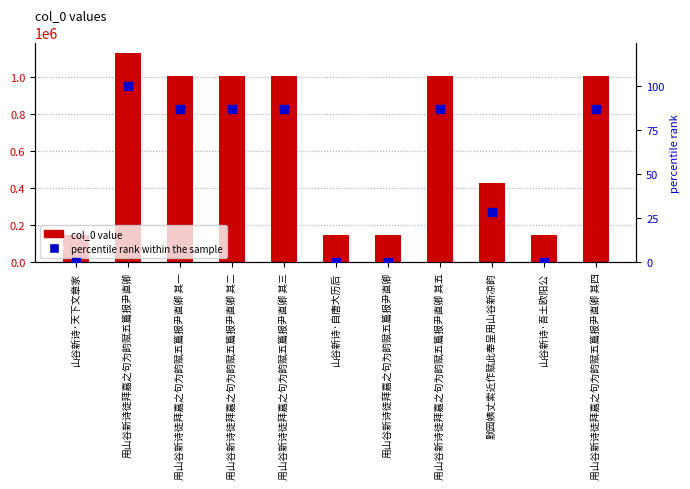

At which category is the sum across all series the highest?

用山谷新诗徒拜嘉之句为韵赋五篇报尹直卿